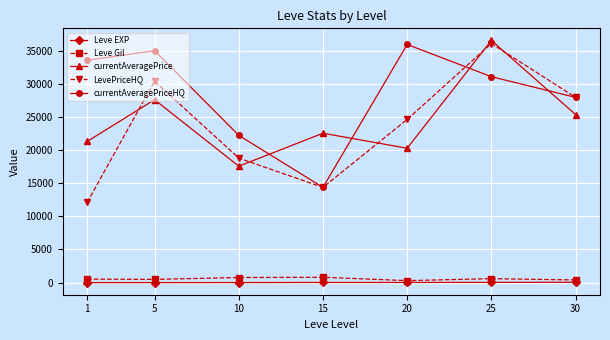

What is the value of the currentAveragePriceHQ point at the 6th from the left?

31074.0